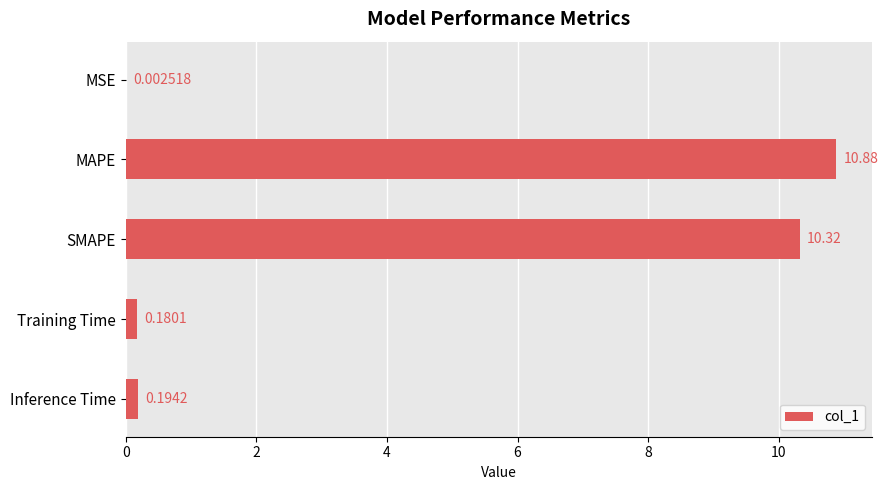

What is the sum of all values?

21.6